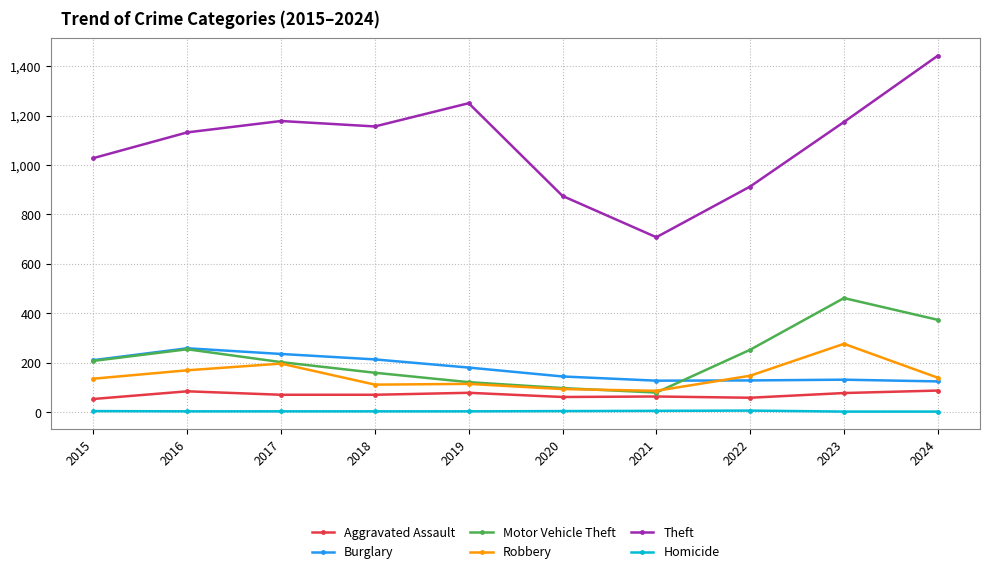

What is the average value of the Robbery series?

148